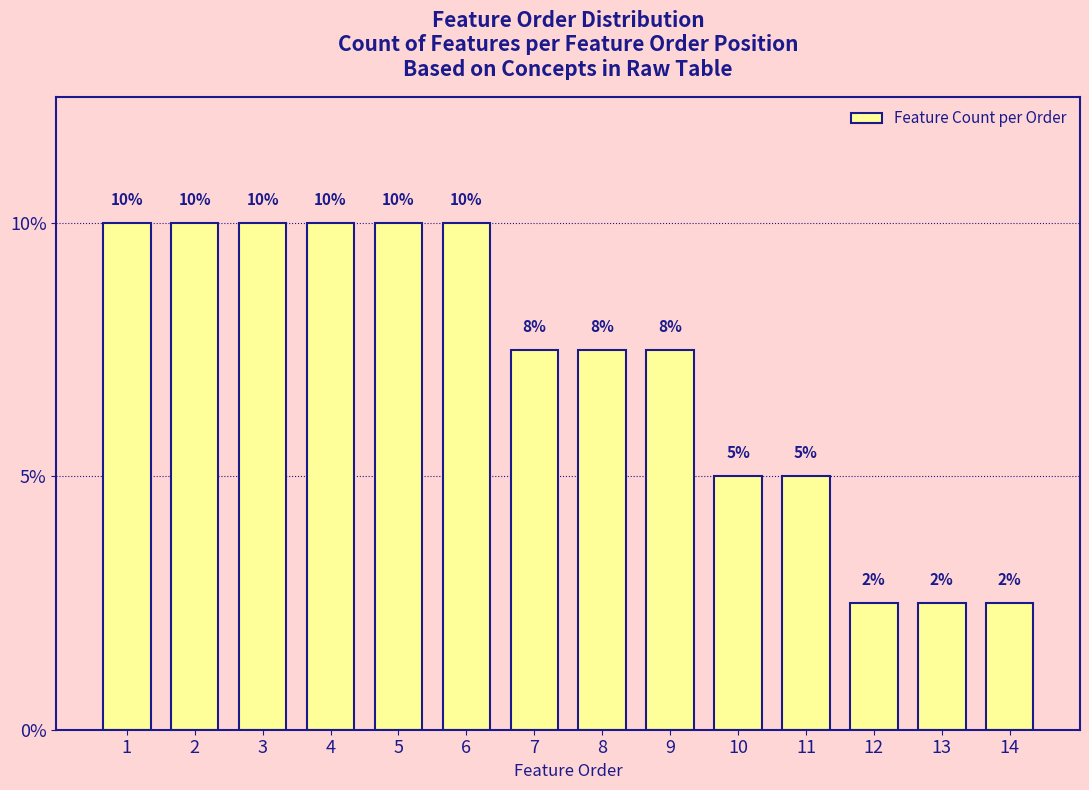

List the labels in order of value, largest first.

1, 2, 3, 4, 5, 6, 7, 8, 9, 10, 11, 12, 13, 14